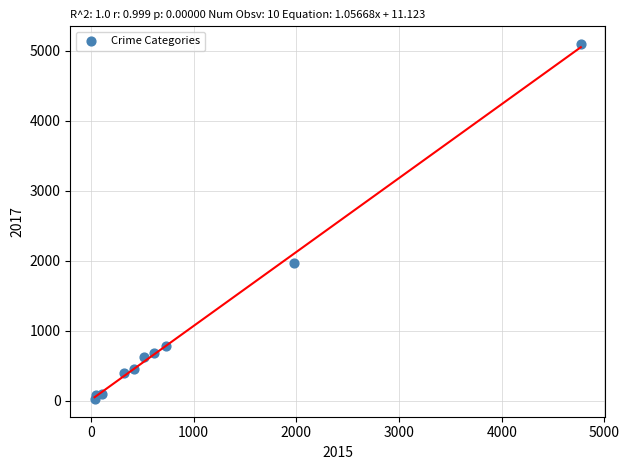

What is the average X value?

954